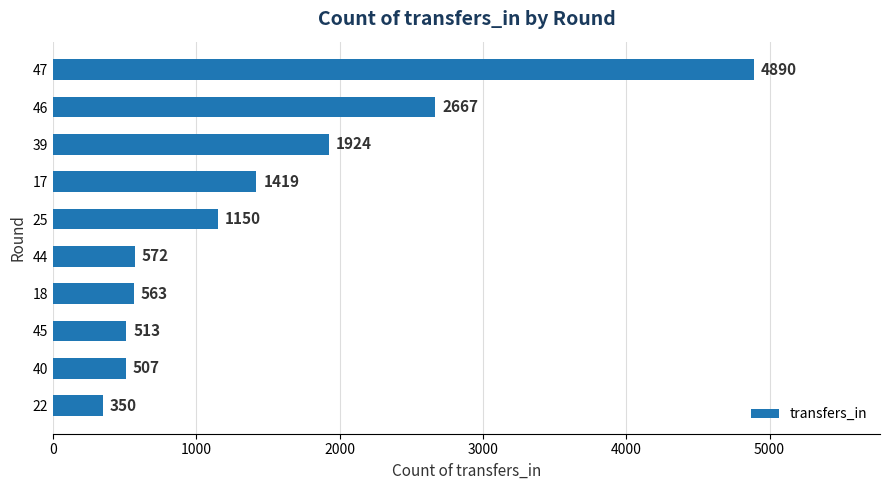

What is the change in value from 40 to 44?

+65